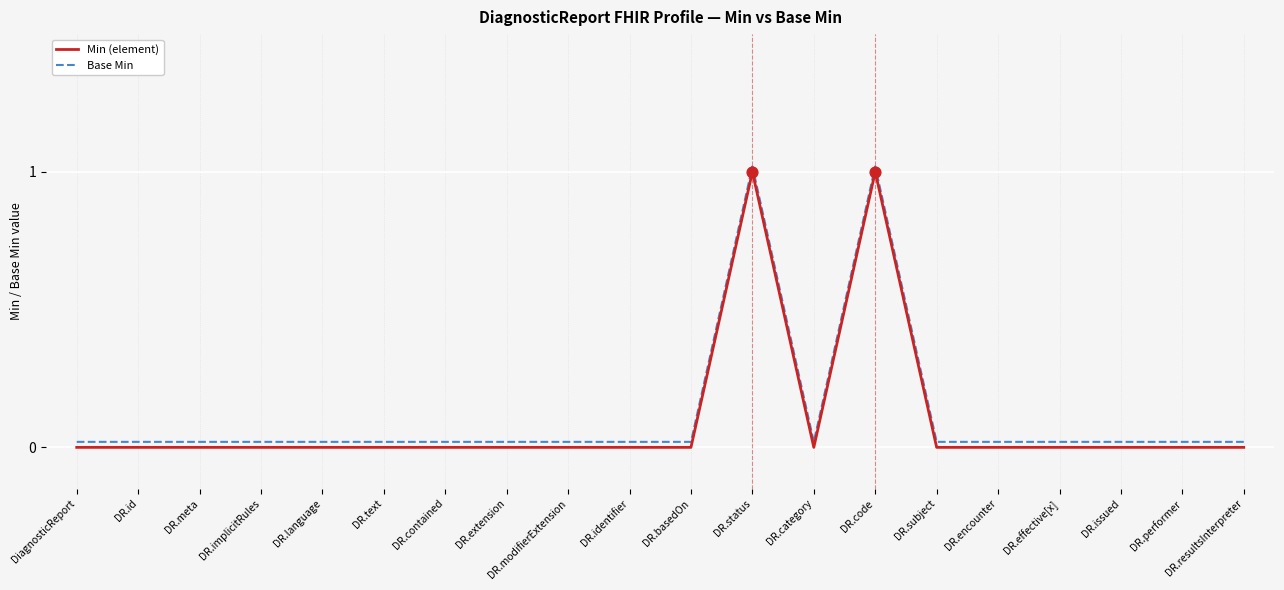

What are all the series names shown in the legend?

Min (element), Base Min